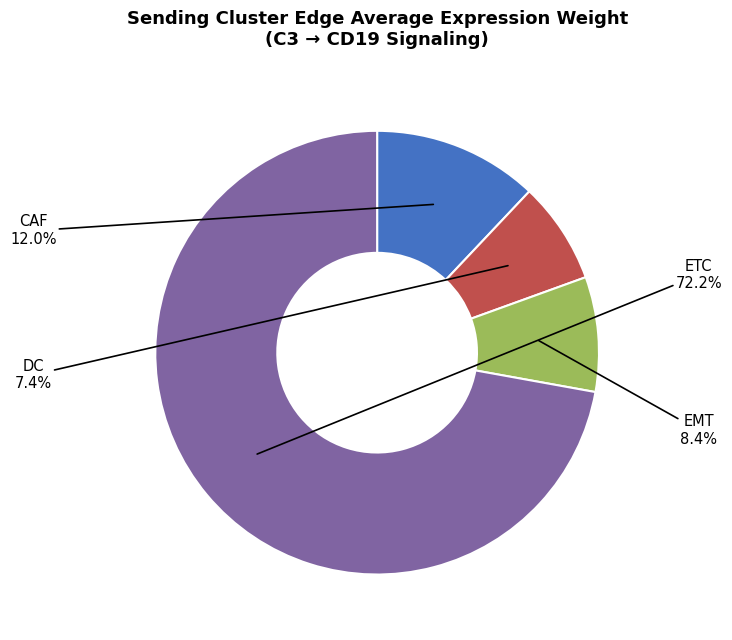

Which category has the biggest portion of the pie?

ETC